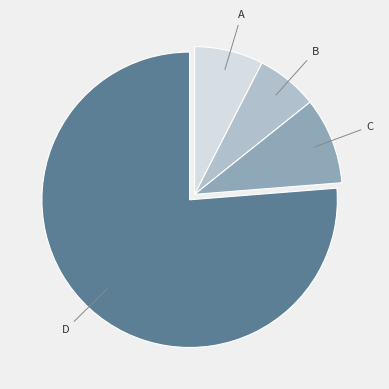

Is there a majority slice in this chart?

Yes